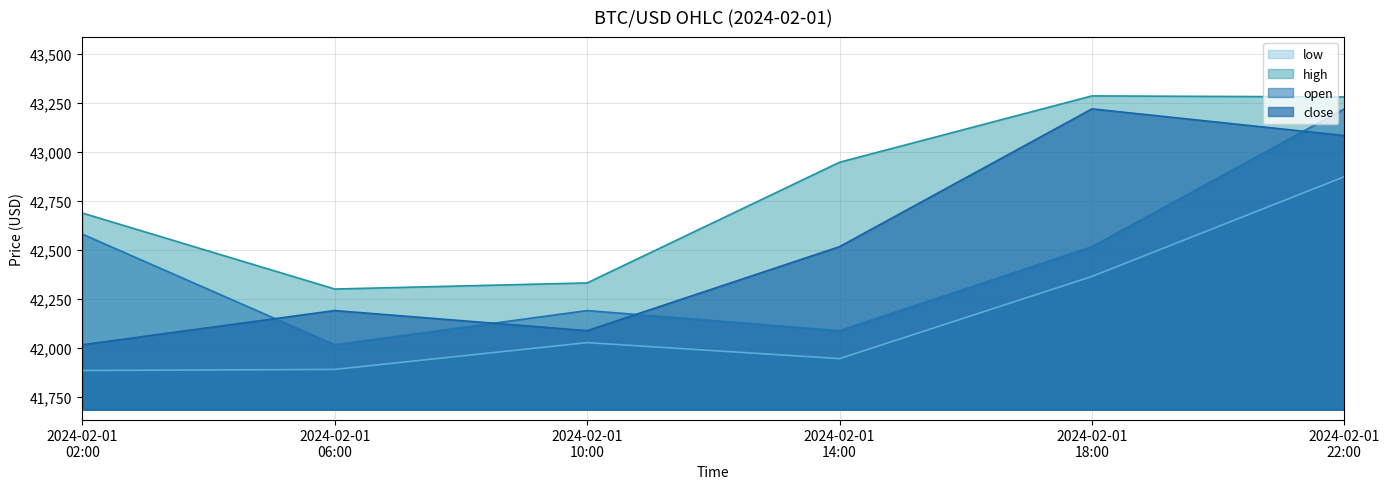

Which series has the largest total across all categories?

high